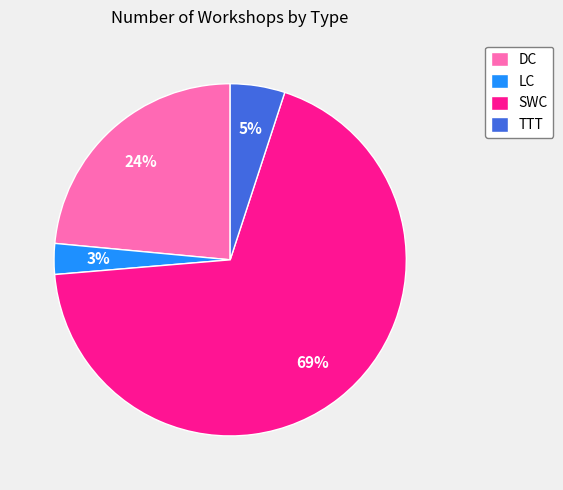

Which slice is the smallest?

LC